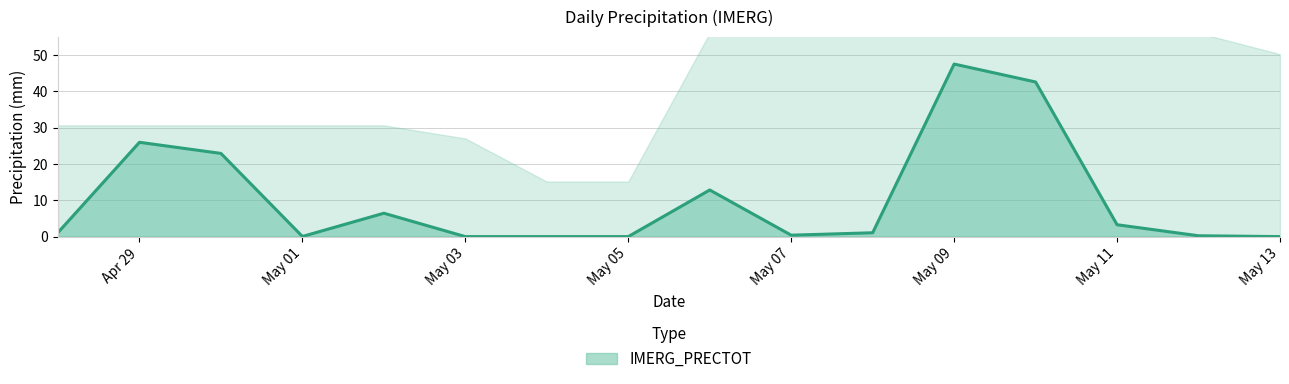

The value of IMERG_PRECTOT at May 01 is 0.0. True or false?

True